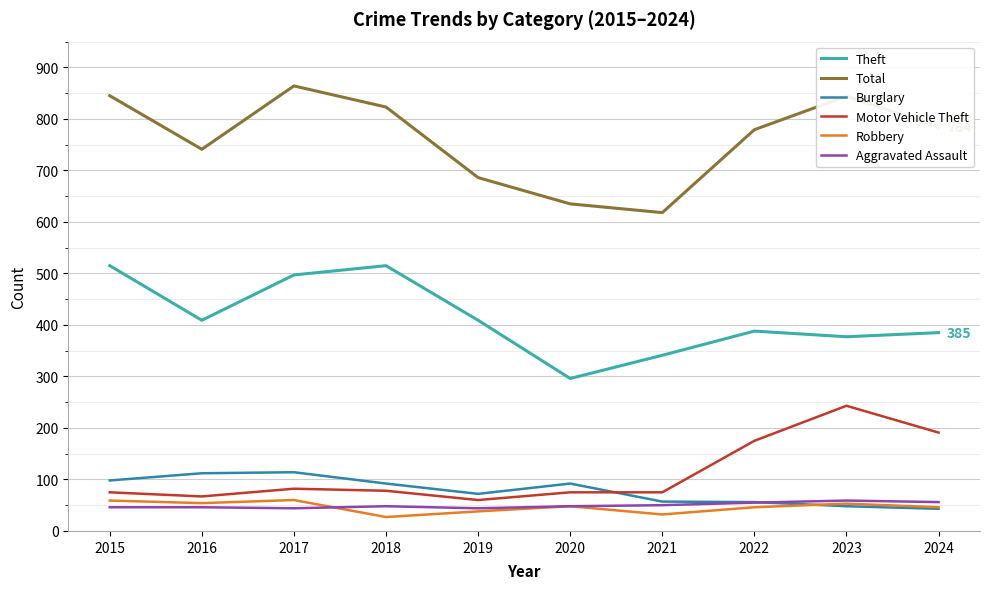

What is the maximum value shown in the chart?

864